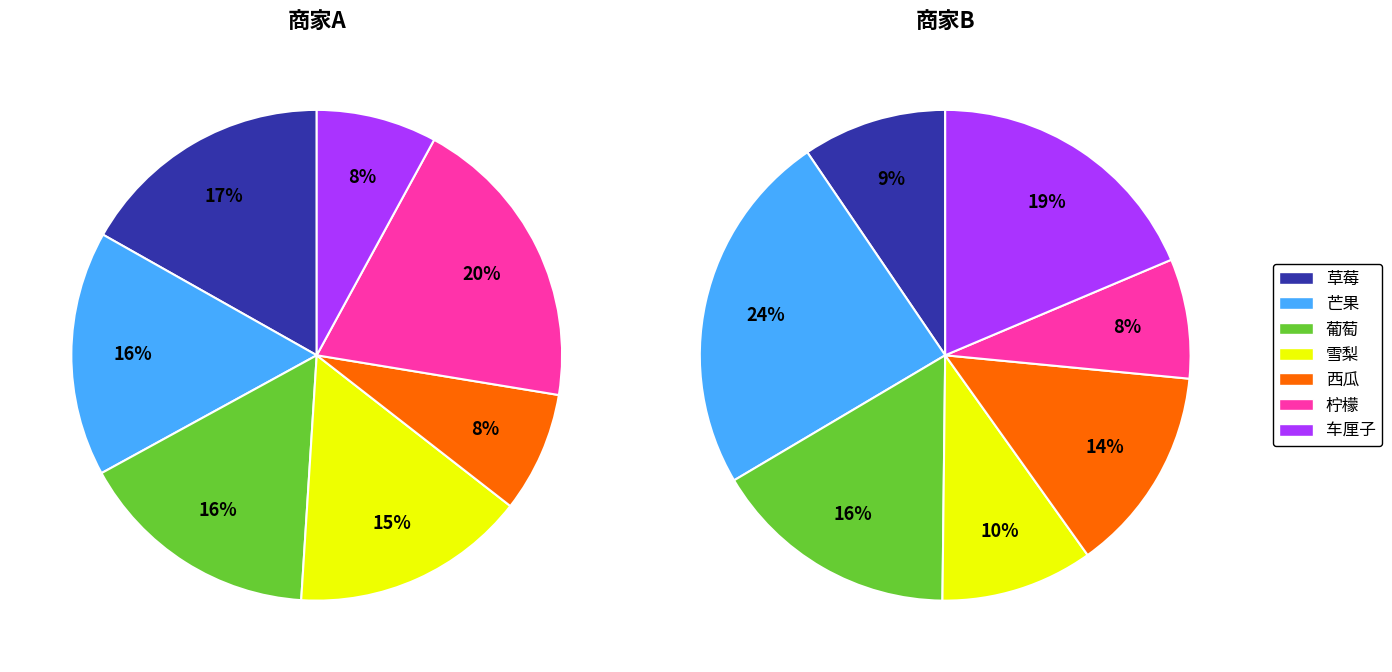

How many segments does this pie chart have?

7